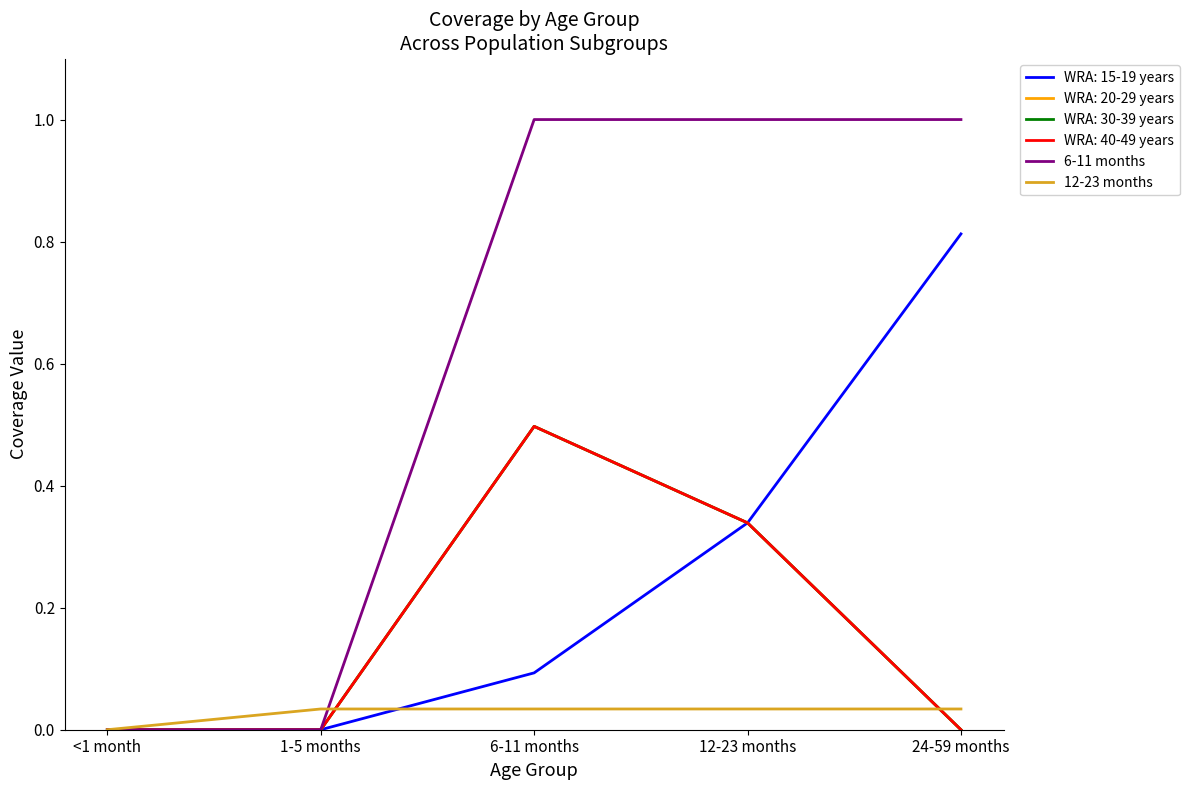

Does the chart have visible grid lines?

No